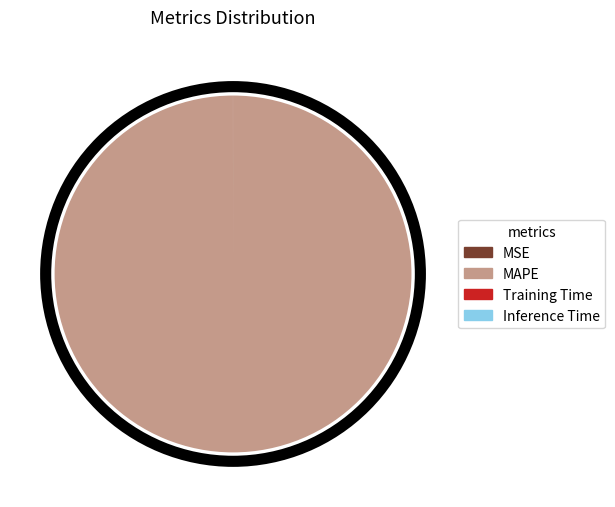

Which slice is the largest?

MAPE